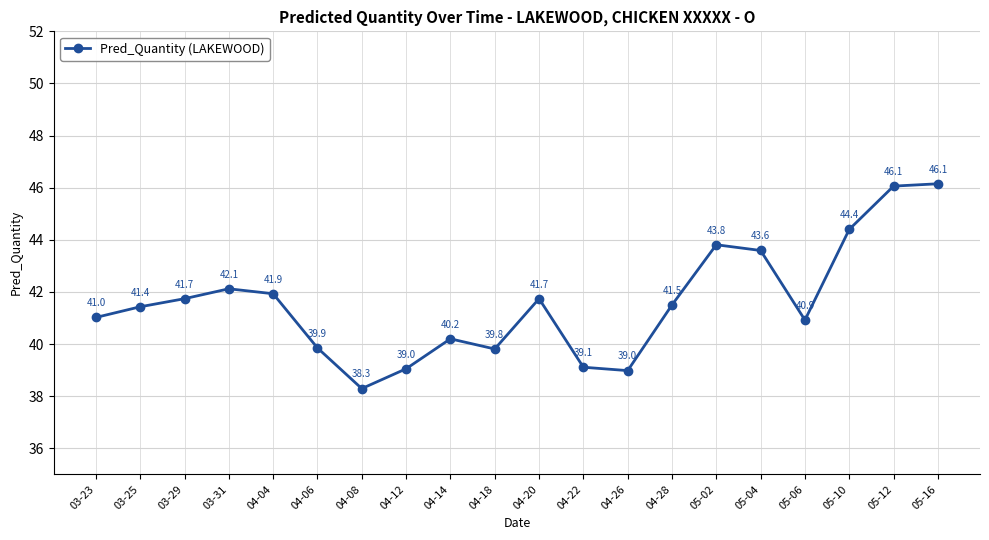

What is the sum of the values at 05-10 and 04-28?

85.9